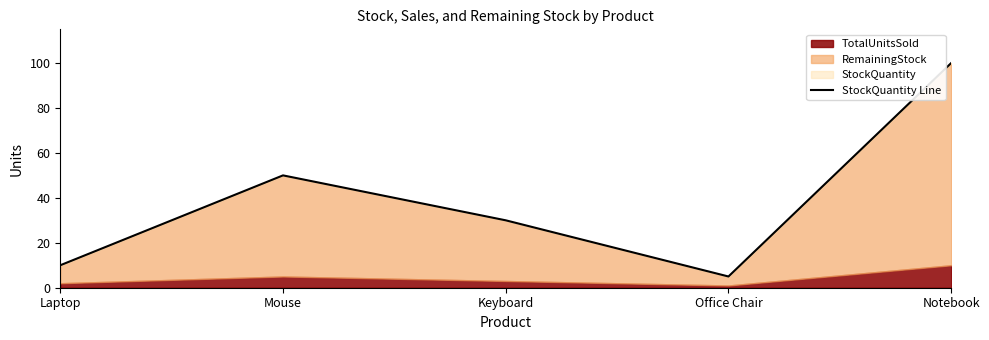

What position from the left is Laptop?

1